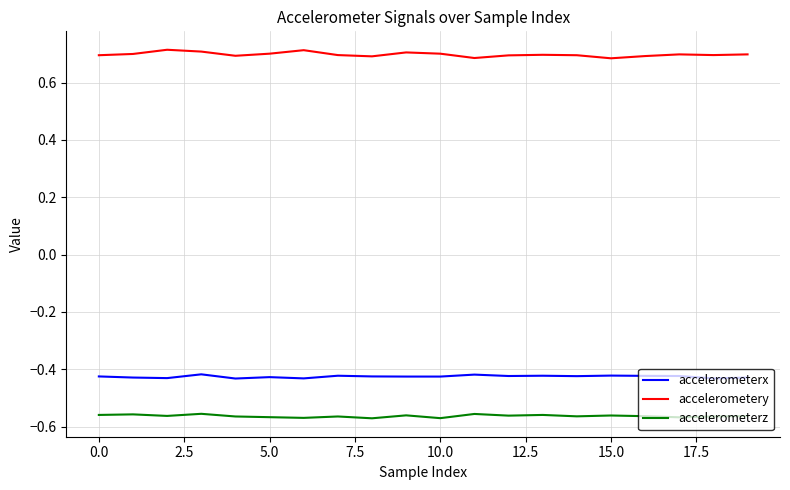

List the series in order of their peak value, highest first.

accelerometery, accelerometerx, accelerometerz